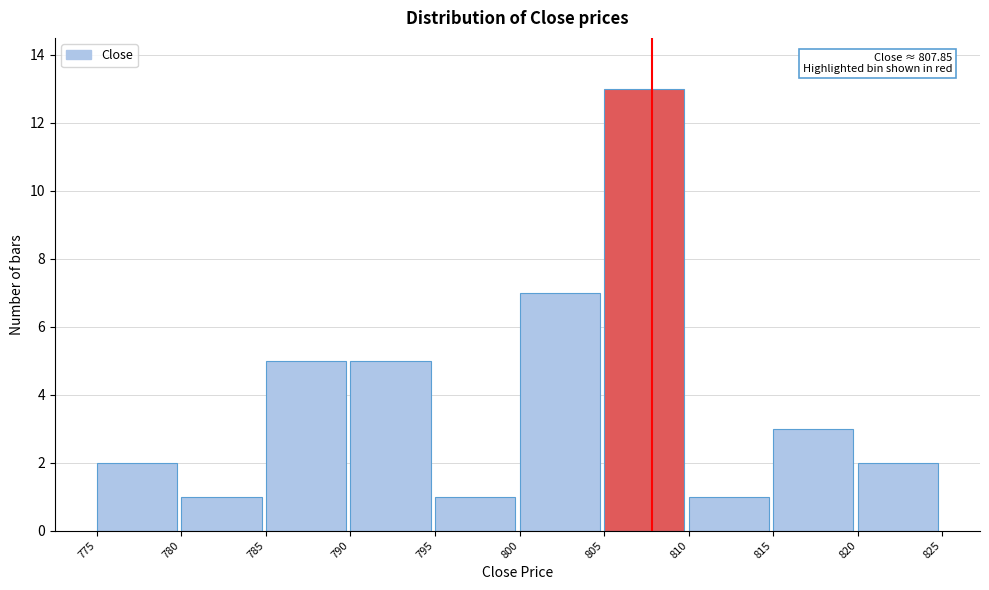

Which range on the x-axis has the tallest bar?

805 to 810